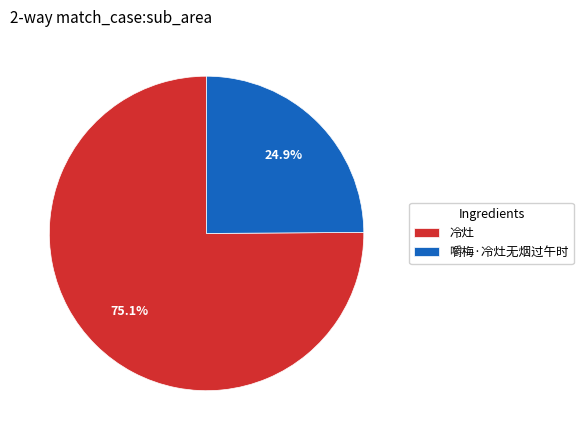

To the nearest percent, what is the difference between the 嚼梅·冷灶无烟过午时 and 冷灶 slice percentages?

50%